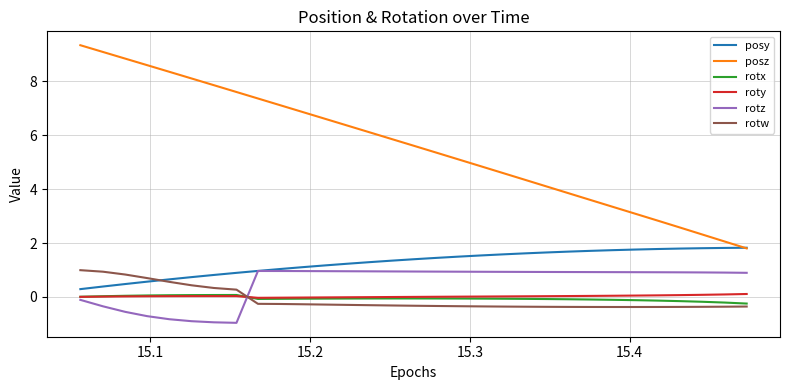

What is the difference between the maximum and second lowest values in the posy series?

1.4